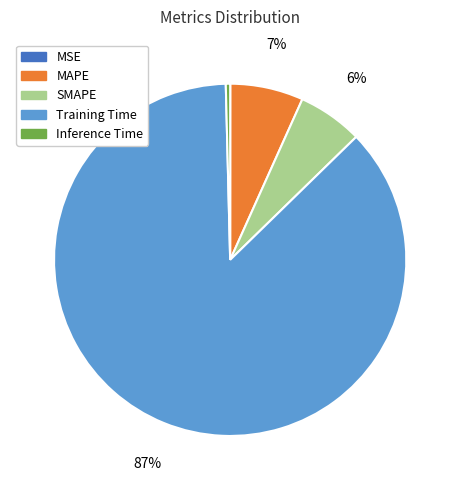

To the nearest percent, what is the combined percentage of Inference Time and Training Time?

87%